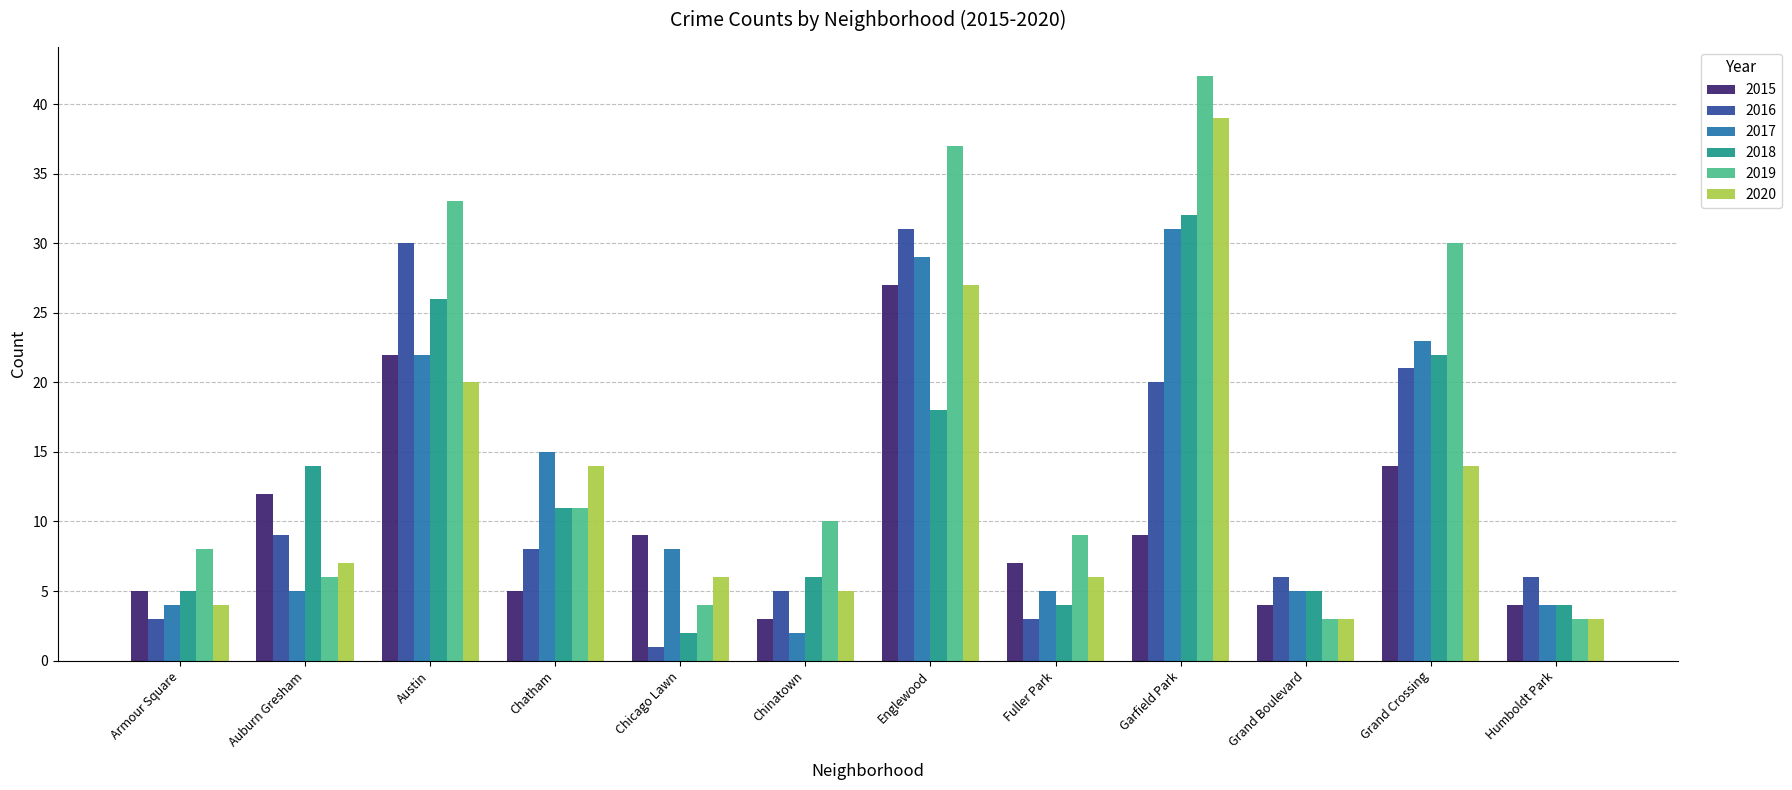

Is the value of 2017 at Armour Square greater than the value of 2015 at Grand Crossing?

No